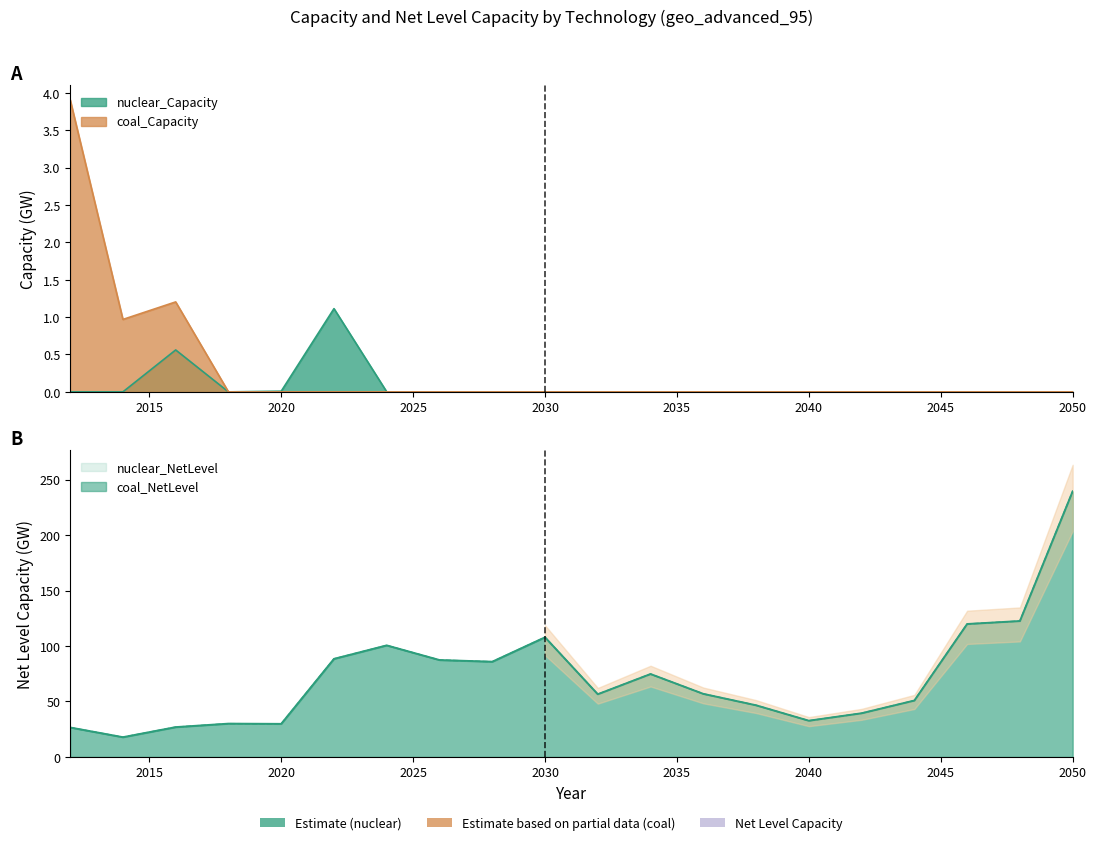

At which label is nuclear_NetLevel closest to 128?

2048